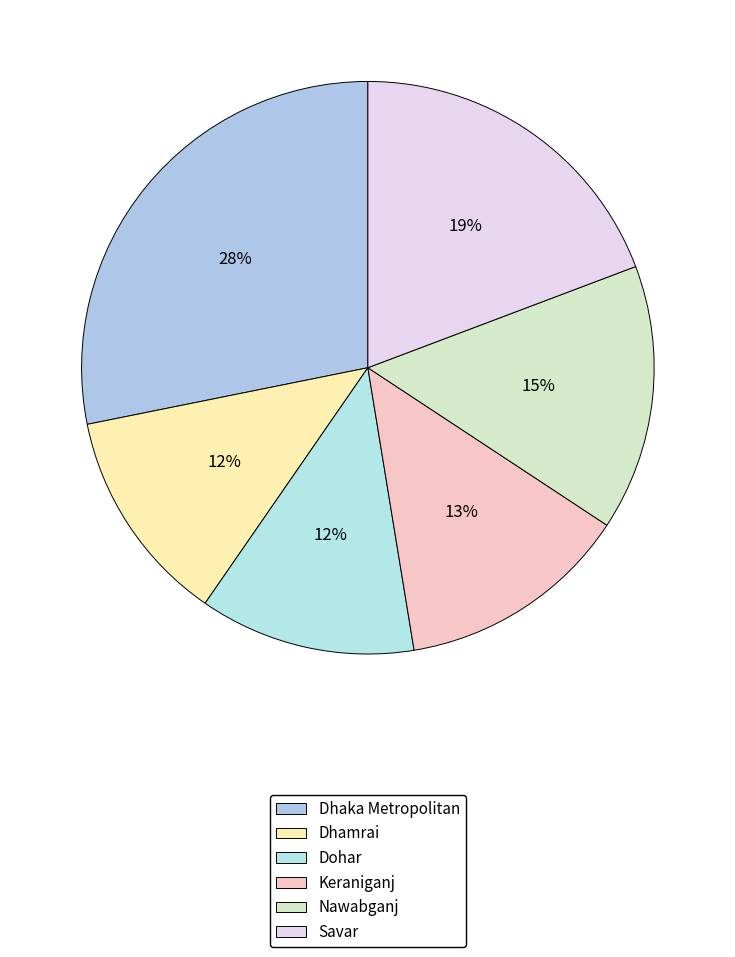

Combined, do Keraniganj and Savar account for over 50%?

No